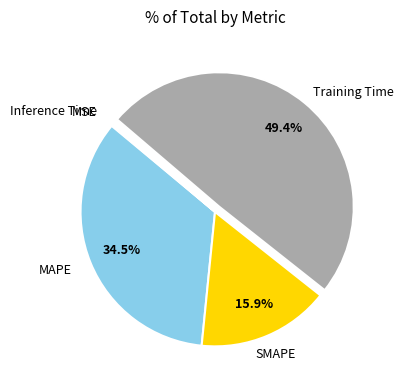

Is there any slice that represents more than half of the pie?

No